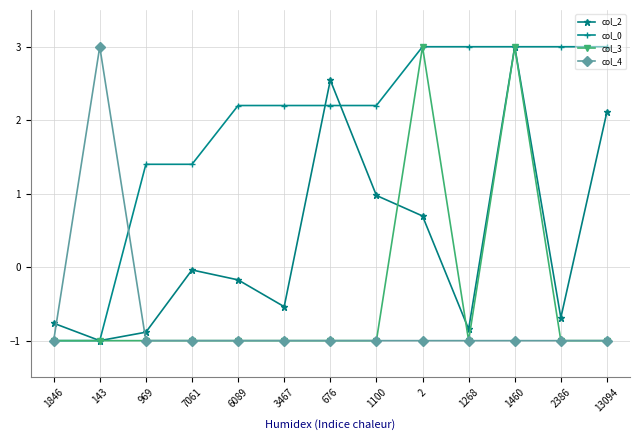

Does the chart display data point markers on the line(s)?

Yes